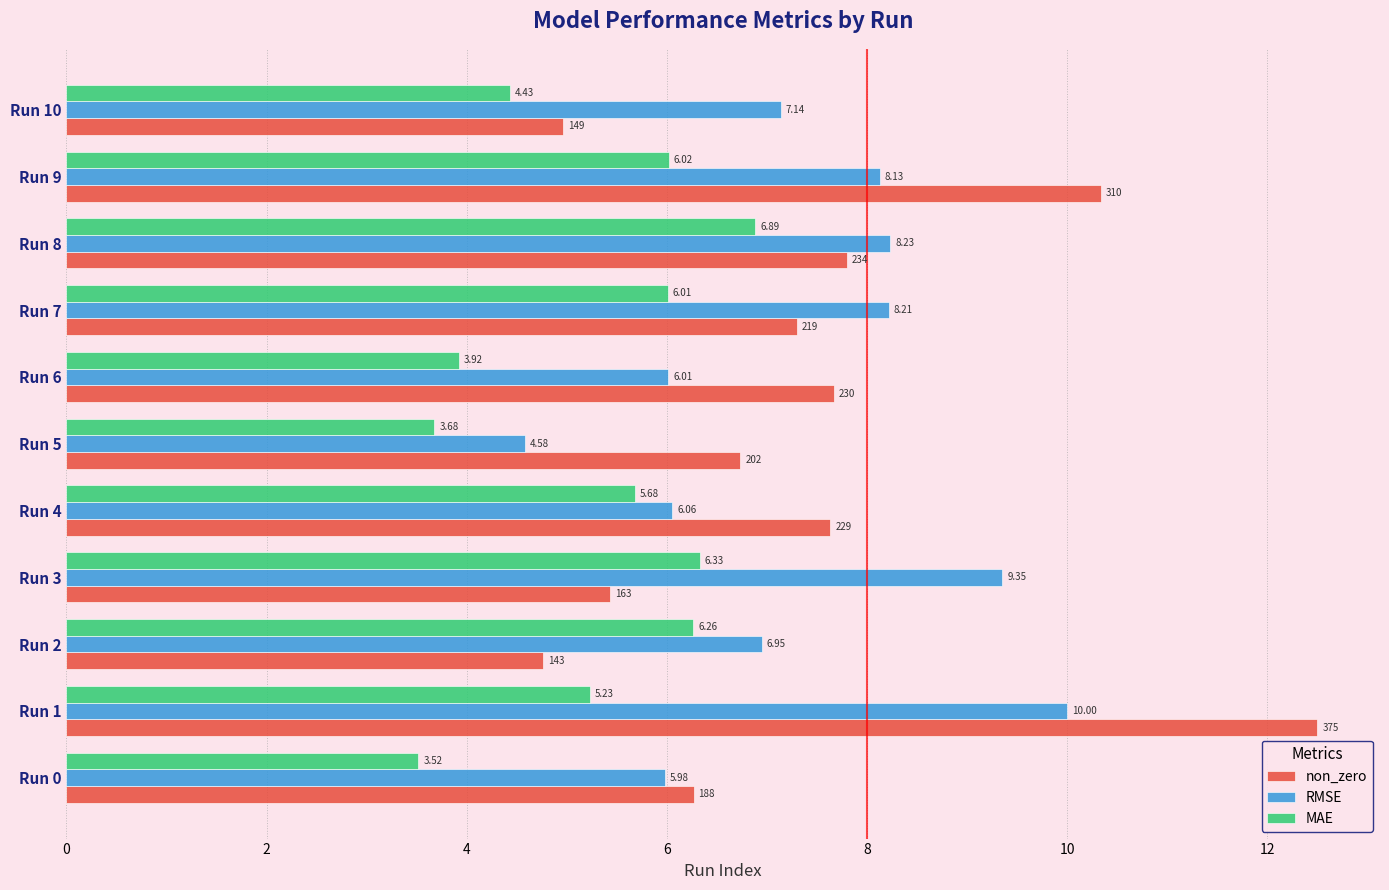

At which label does non_zero reach its minimum?

Run 2